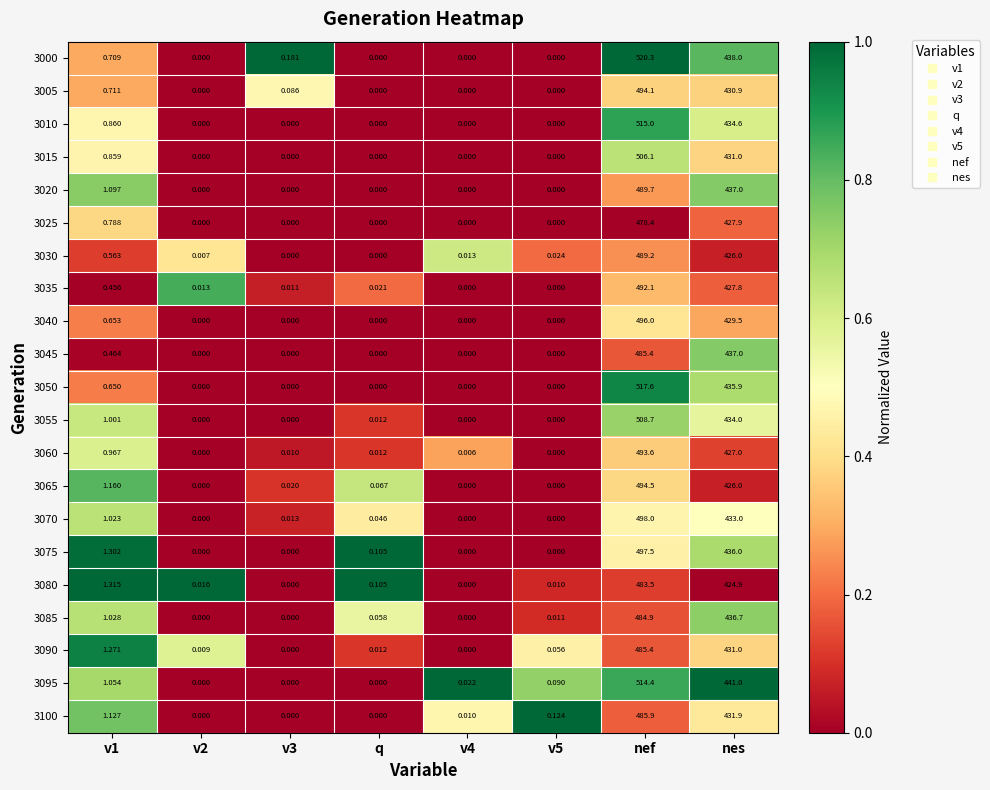

How many series are shown in this chart?

21